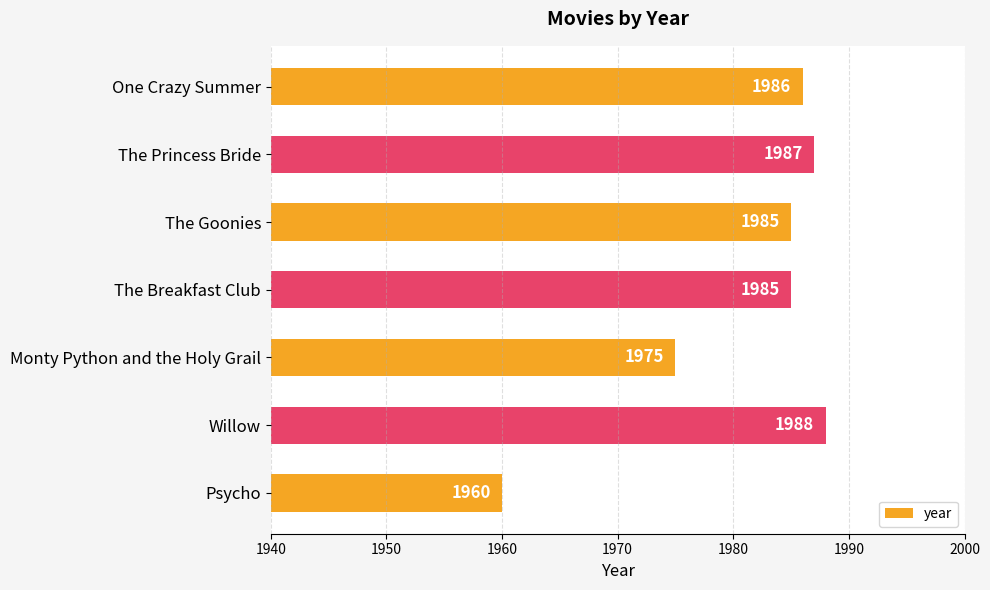

What is the greatest value displayed?

1988